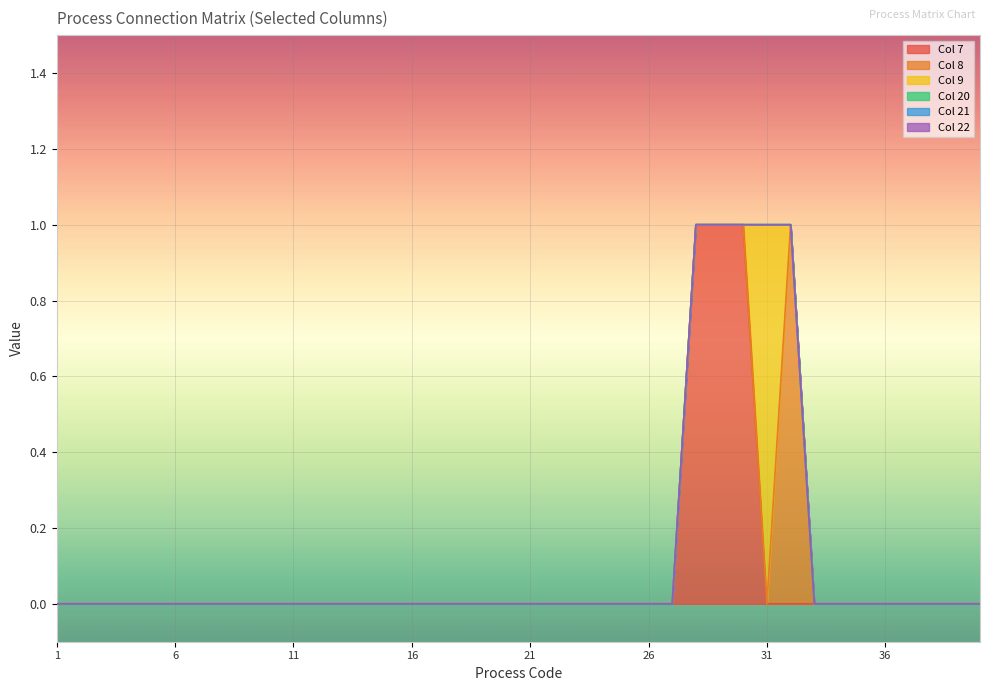

True or false: Col 9 and Col 21 cross at least once.

False